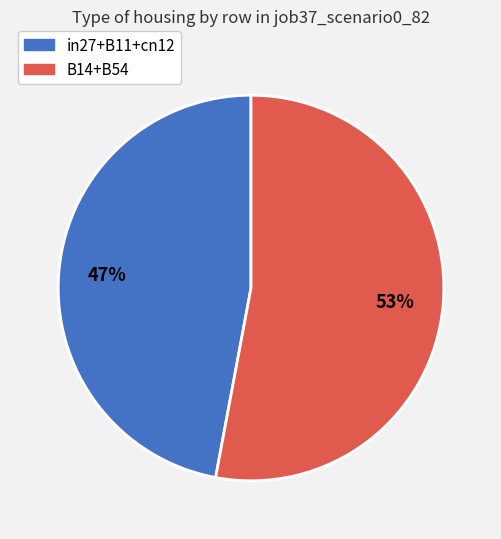

To the nearest percent, what is the difference between the largest and smallest slice percentages?

6%